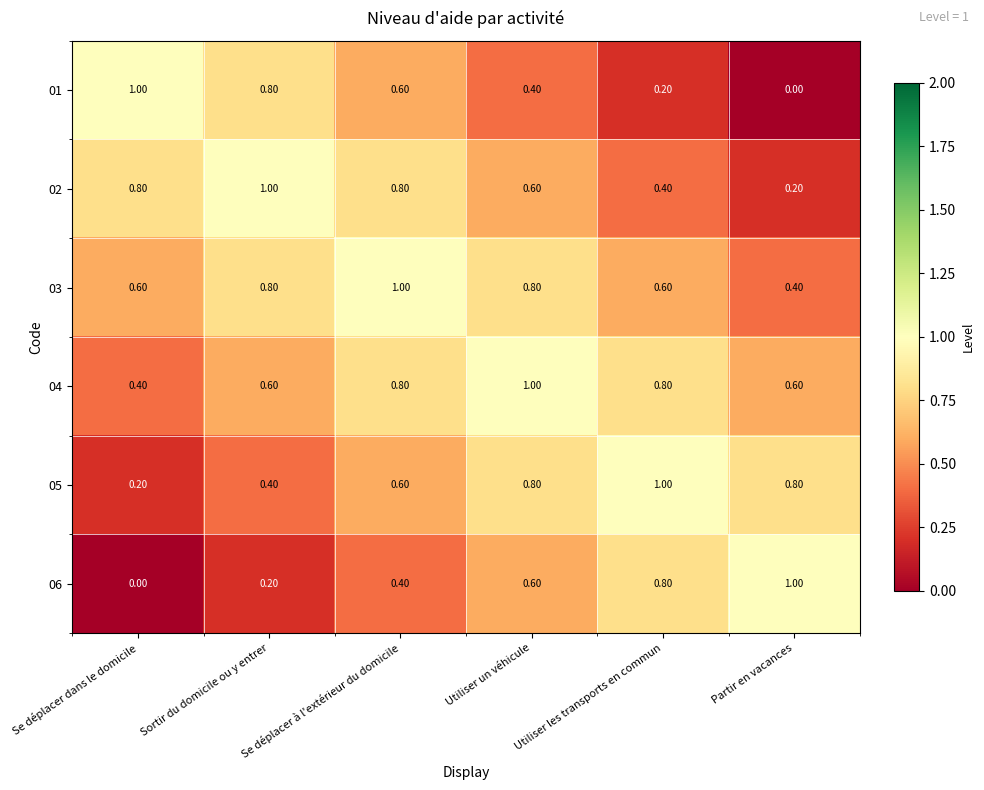

What is the total value across all series at Partir en vacances?

3.0